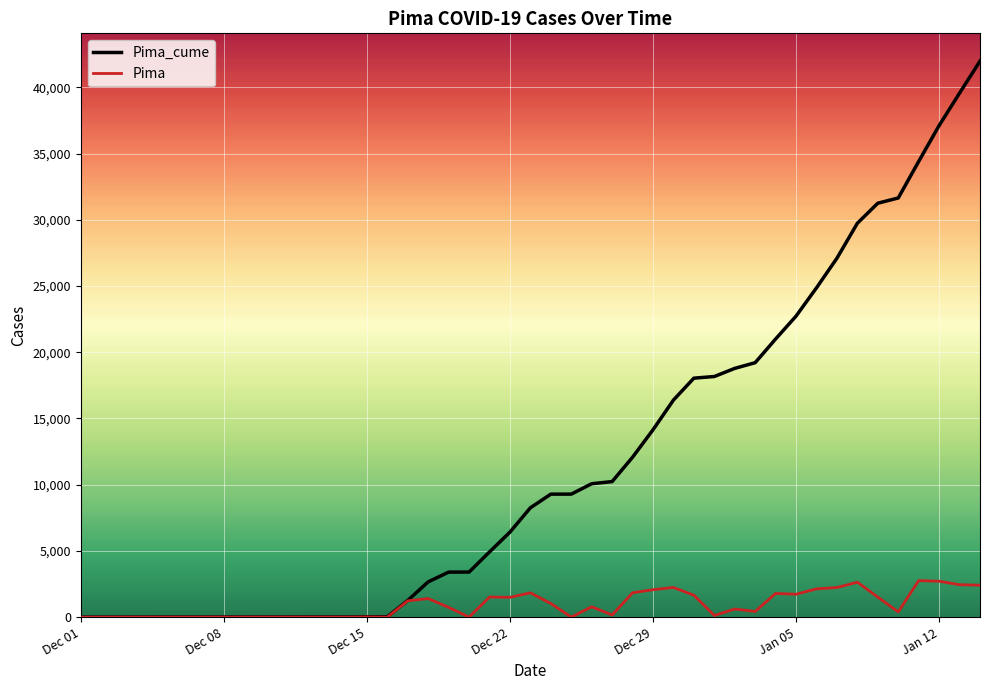

Which series has the largest range (max minus min)?

Pima_cume